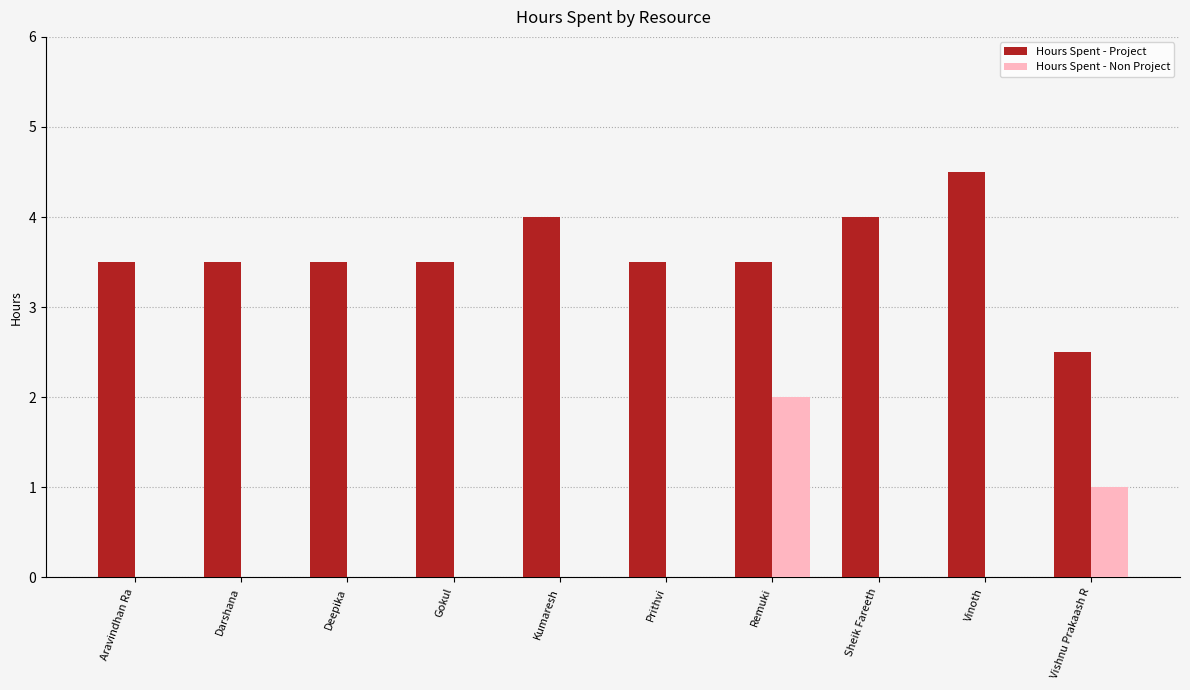

Reading left to right, what are all the values shown in this chart?

Hours Spent - Project: Aravindhan Ra=3.5	Darshana=3.5	Deepika=3.5	Gokul=3.5	Kumaresh=4.0	Prithvi=3.5	Remuki=3.5	Sheik Fareeth=4.0	Vinoth=4.5	Vishnu Prakaash R=2.5
Hours Spent - Non Project: Aravindhan Ra=0.0	Darshana=0.0	Deepika=0.0	Gokul=0.0	Kumaresh=0.0	Prithvi=0.0	Remuki=2.0	Sheik Fareeth=0.0	Vinoth=0.0	Vishnu Prakaash R=1.0